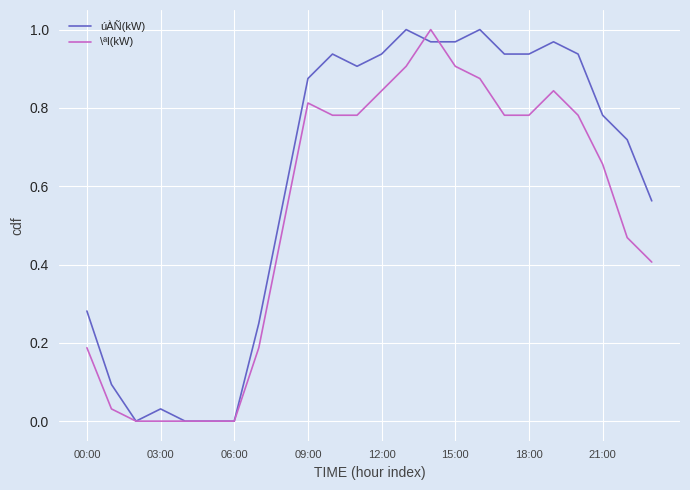

Which series has the largest total across all categories?

úÀÑ(kW)